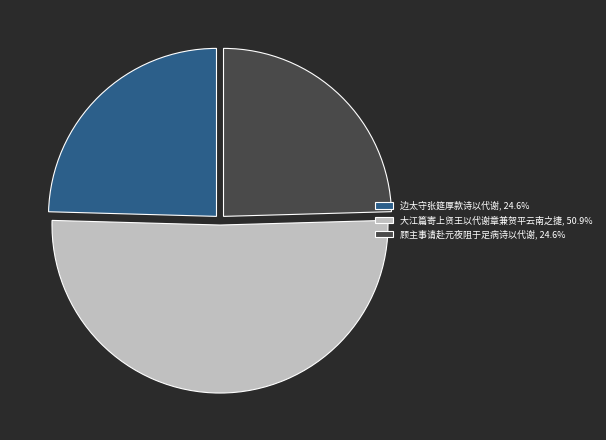

Is 边太守张筵厚款诗以代谢, 24.6% the majority of the pie?

No